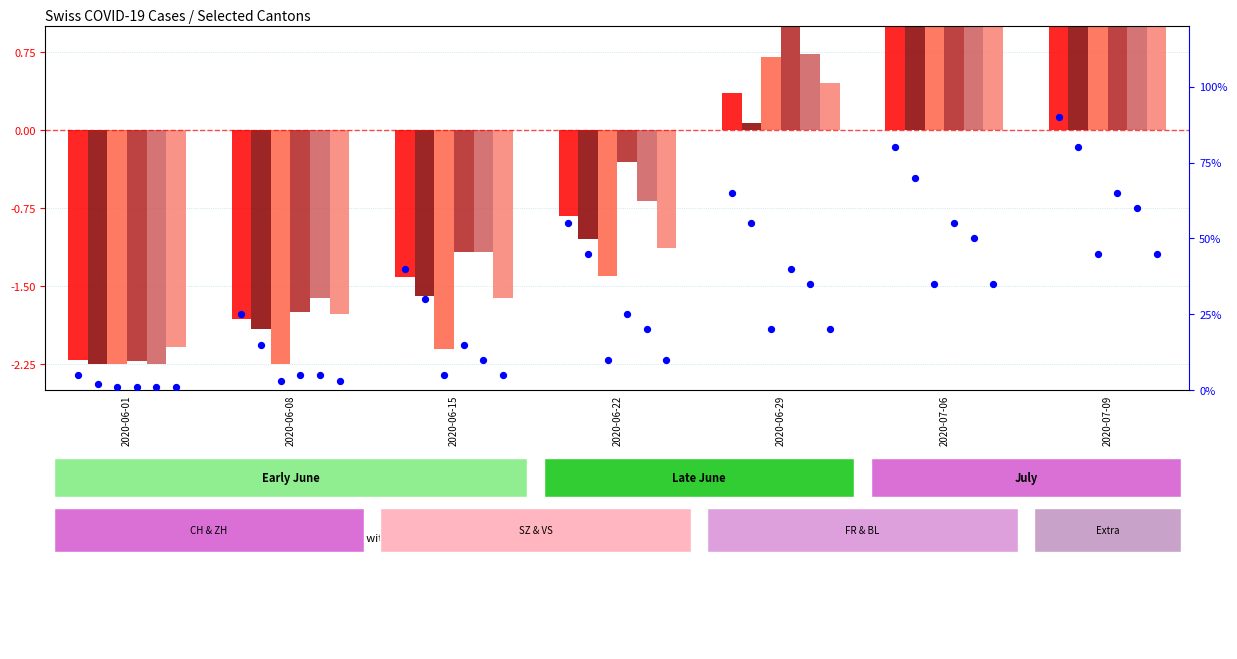

Is the value of VS at 2020-06-15 greater than the value of CH at 2020-06-22?

No